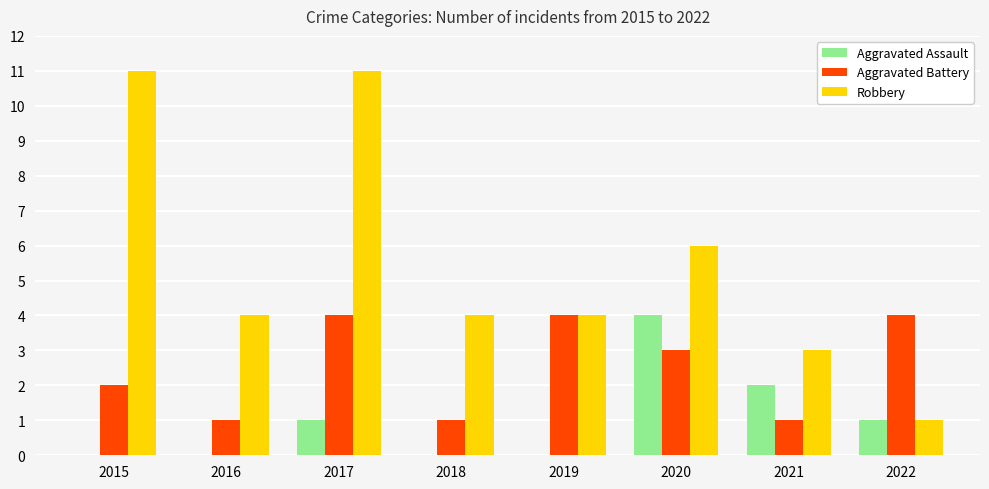

Which series has the largest range (max minus min)?

Robbery